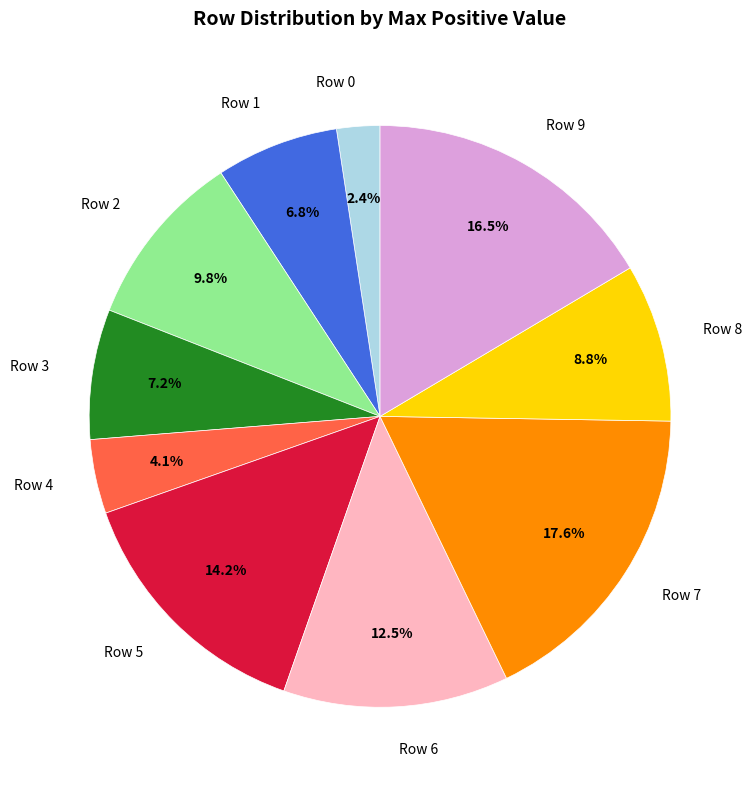

To the nearest percent, what percentage of the pie is Row 2?

10%